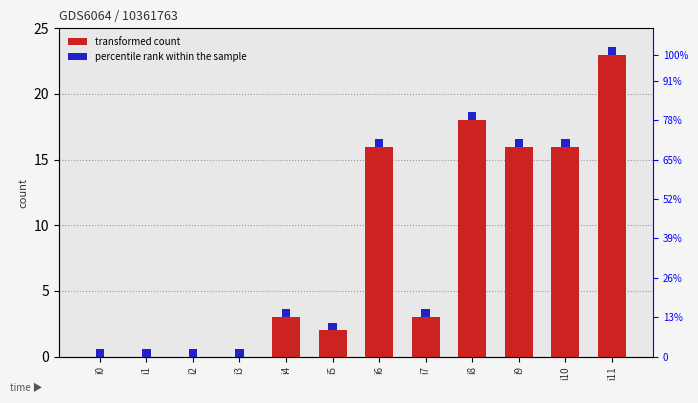

List the labels in order of value, smallest first.

i0, i1, i2, i3, i5, i4, i7, i6, i9, i10, i8, i11